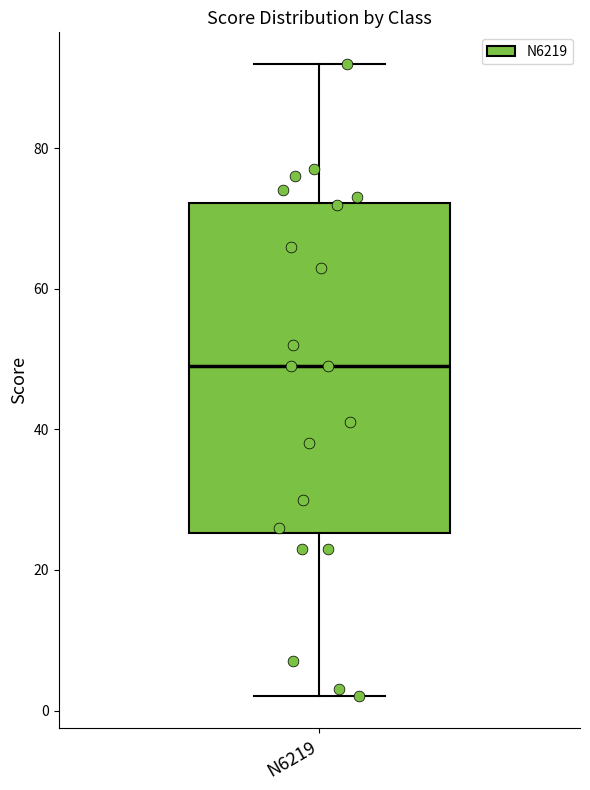

Read this box plot against the y-axis: the position of the median line, the range covered by the box, and the ends of both whiskers. The values are not printed on the chart, so give them approximately, as read against the axis.

median 50, box 26 to 72, whiskers 2 to 92